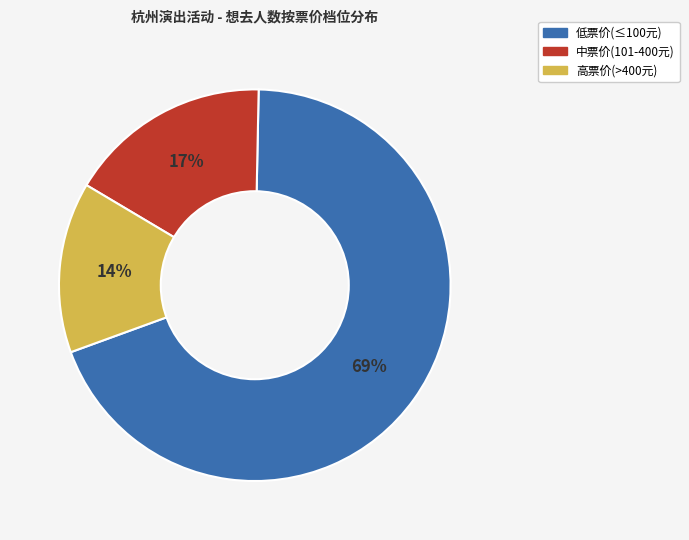

Count the number of slices in the pie.

3